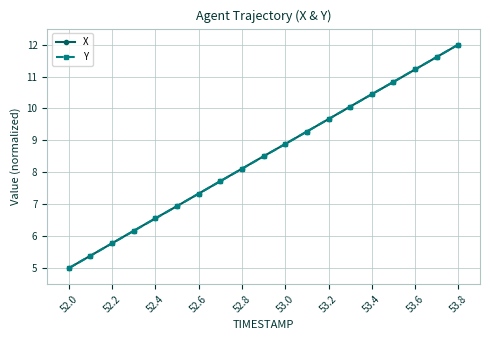

How many data points in Y are above 8?

11